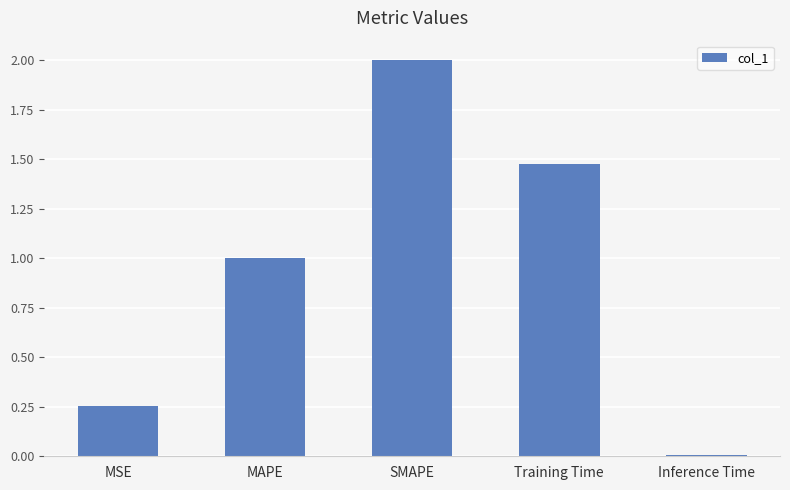

How many distinct data groups are displayed?

1